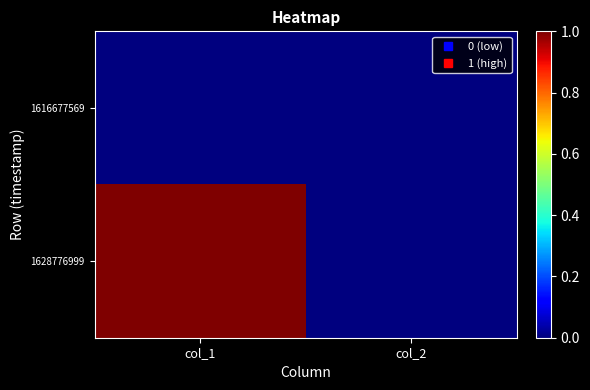

What is the maximum value shown in the chart?

1